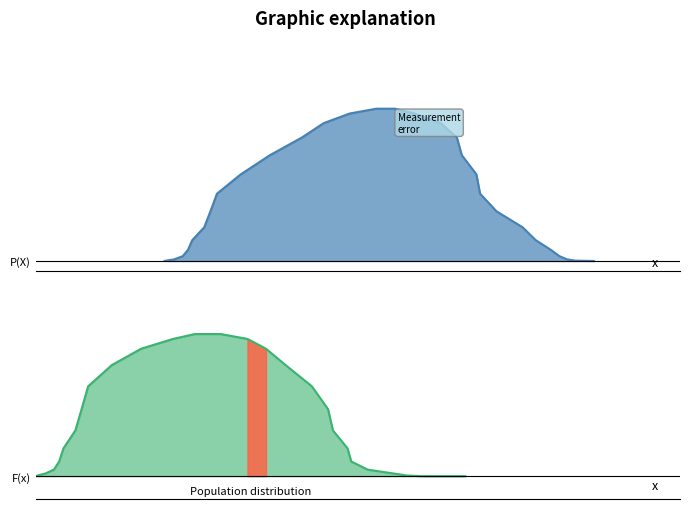

After their last crossing, which series has the higher values: Measurement error or Population distribution?

Measurement error